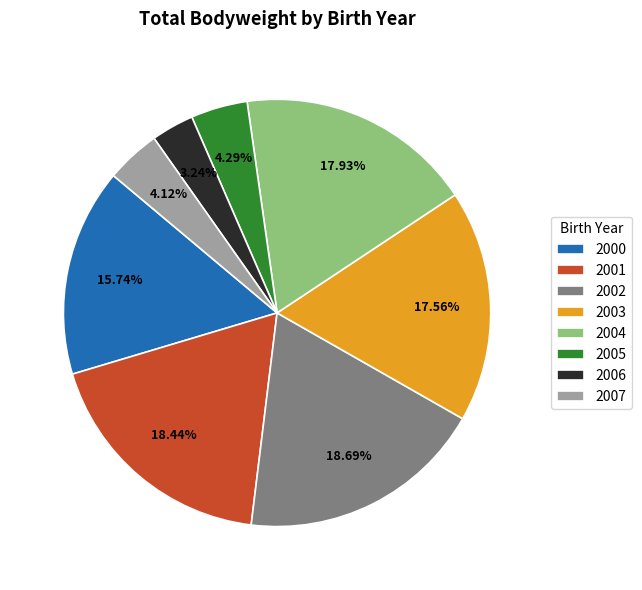

What percentage is the 2007 slice, to the nearest percent?

4%